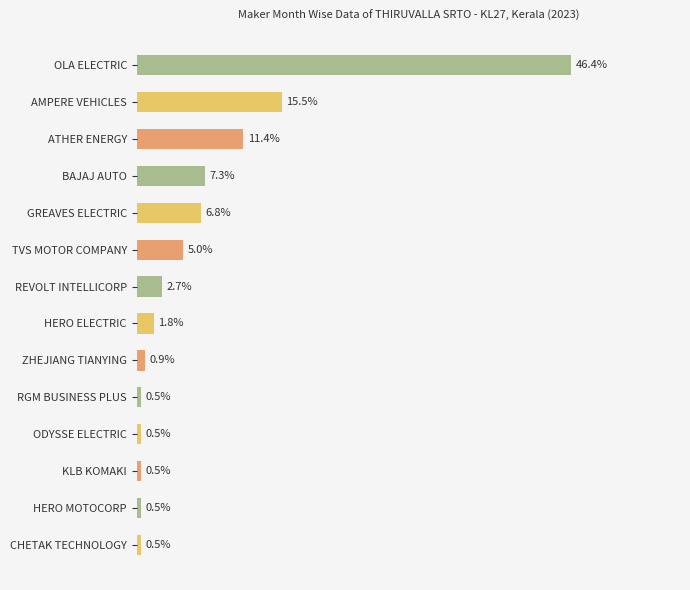

Where is the data nearest to the value 23?

AMPERE VEHICLES